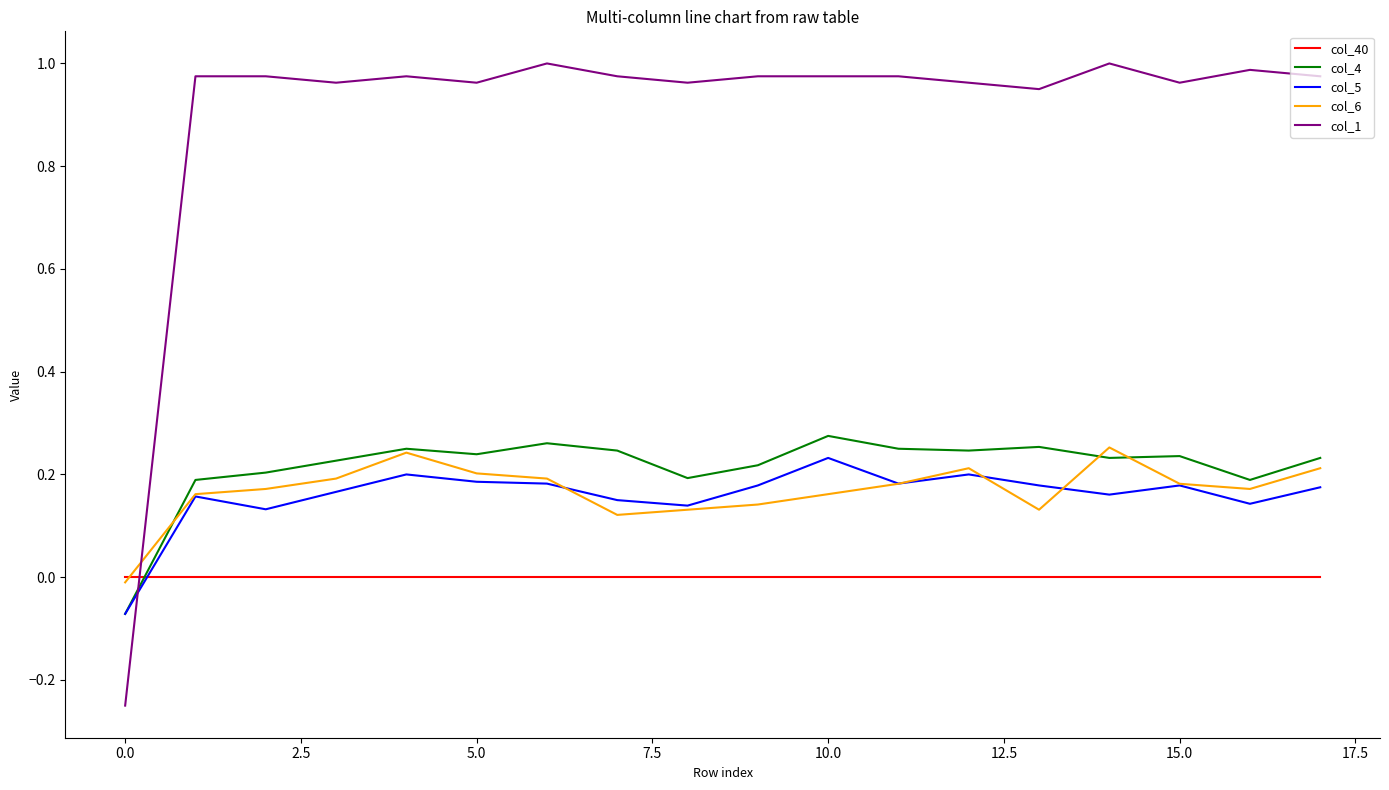

Which series has the largest range (max minus min)?

col_1